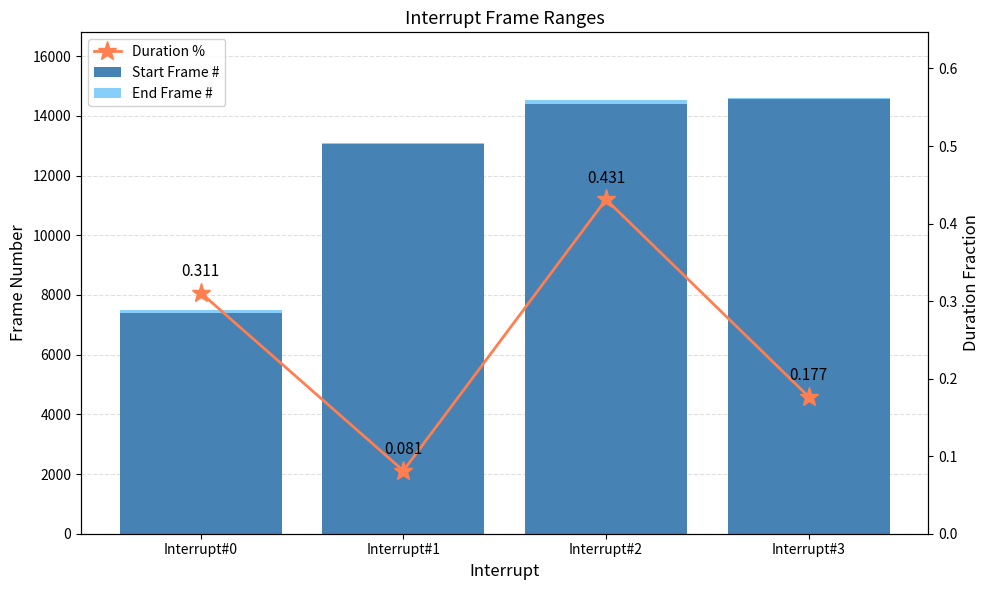

Reading right to left, what are all the values shown in this chart?

Start Frame #: Interrupt#3=14557.0	Interrupt#2=14408.0	Interrupt#1=13062.0	Interrupt#0=7402.0
End Frame #: Interrupt#3=50.0	Interrupt#2=122.0	Interrupt#1=23.0	Interrupt#0=88.0
Duration %: Interrupt#3=0.2	Interrupt#2=0.4	Interrupt#1=0.1	Interrupt#0=0.3